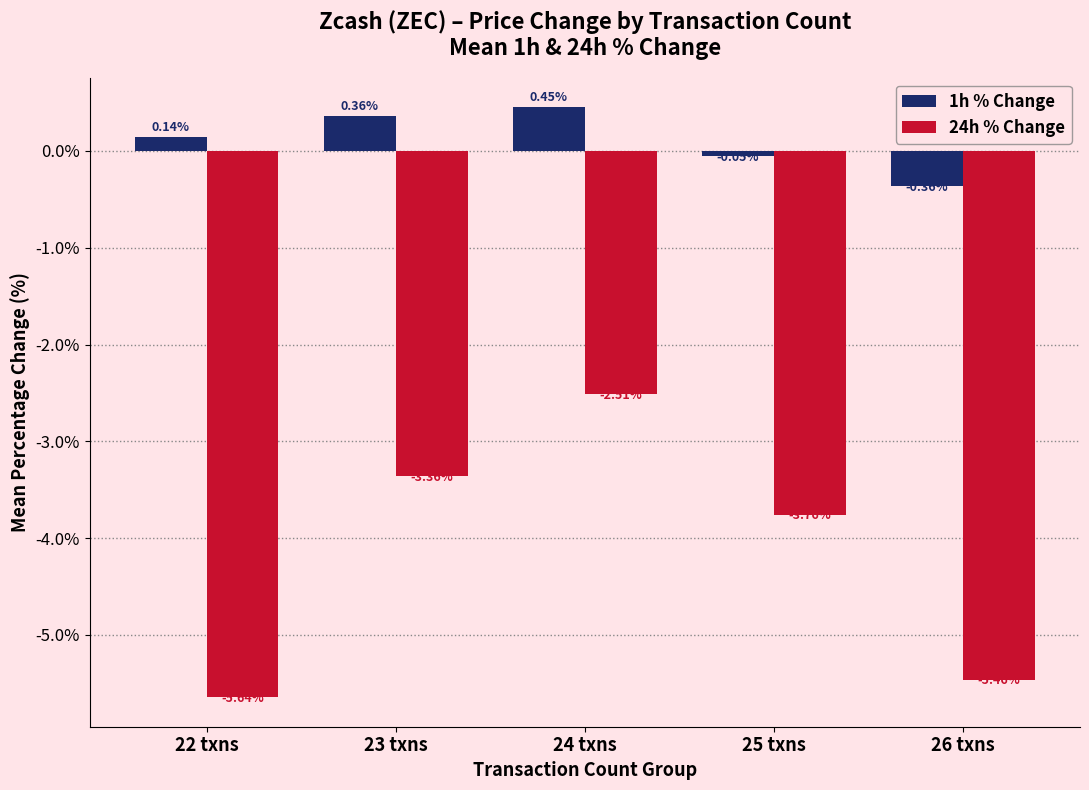

Is it true that 24h % Change equals -5.3 at 25 txns?

False